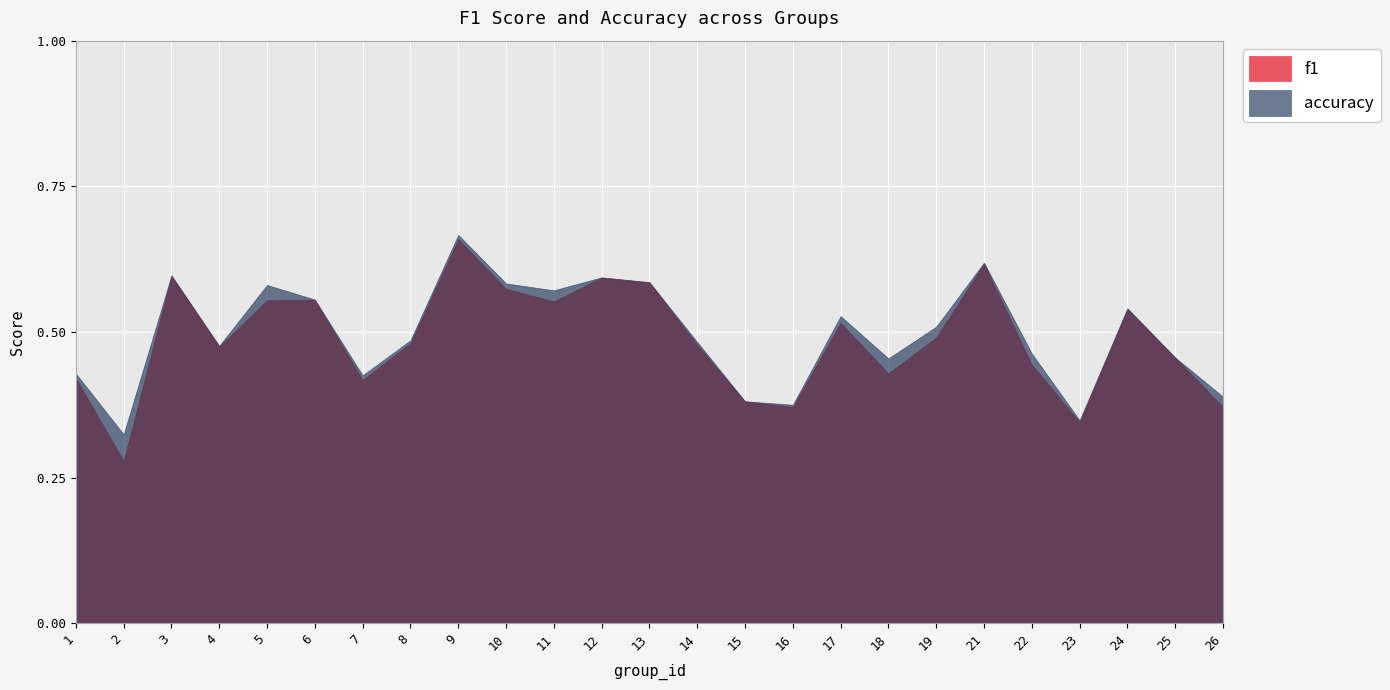

Where is f1 nearest to the value 0?

2